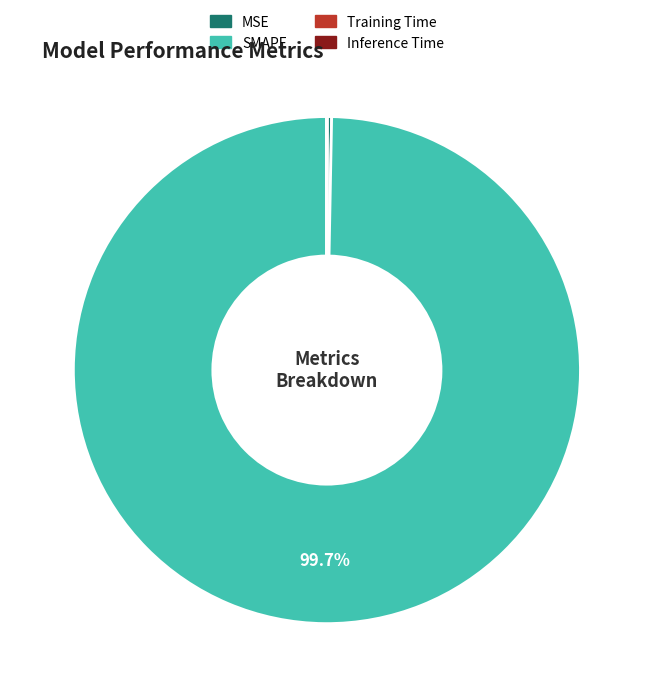

What portion of the pie excludes SMAPE?

0.3%